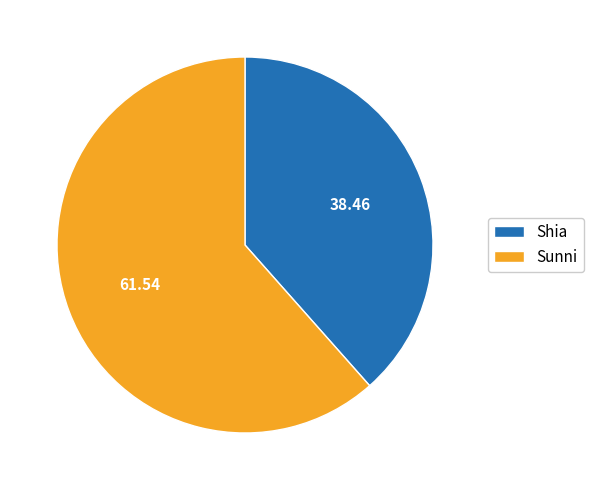

Is there any slice that represents more than half of the pie?

Yes